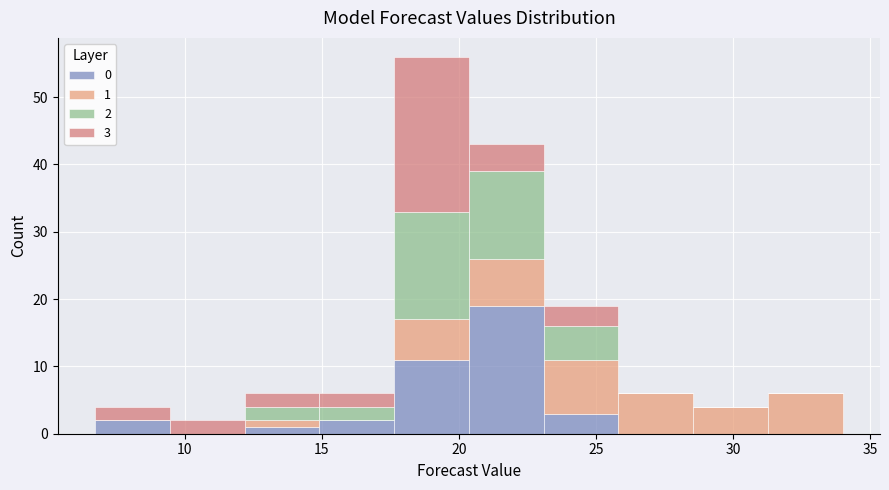

Which range on the x-axis has the tallest stacked bar (by total height)?

17.5 to 20.5